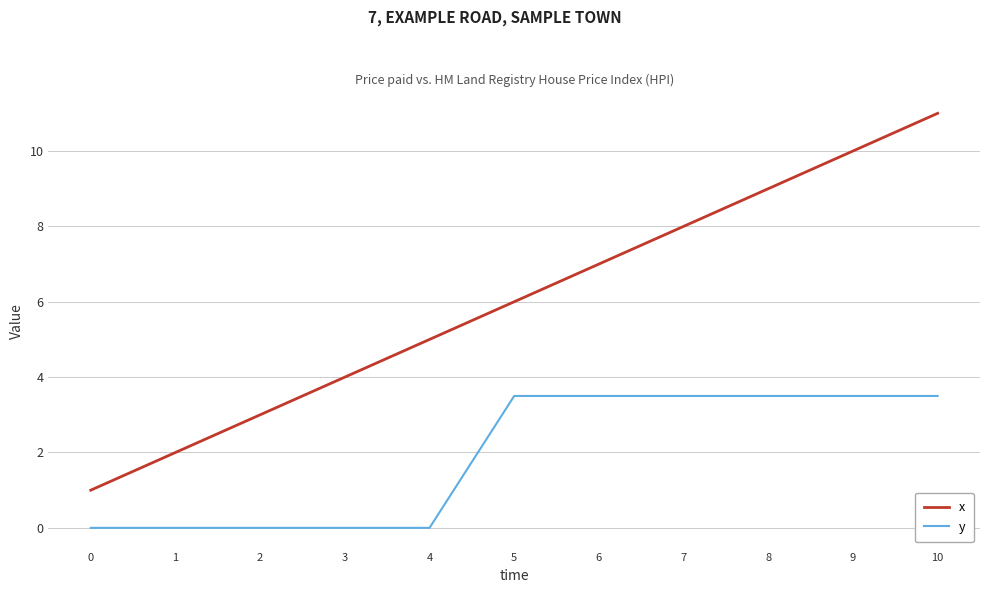

True or false: y and x cross at least once.

False